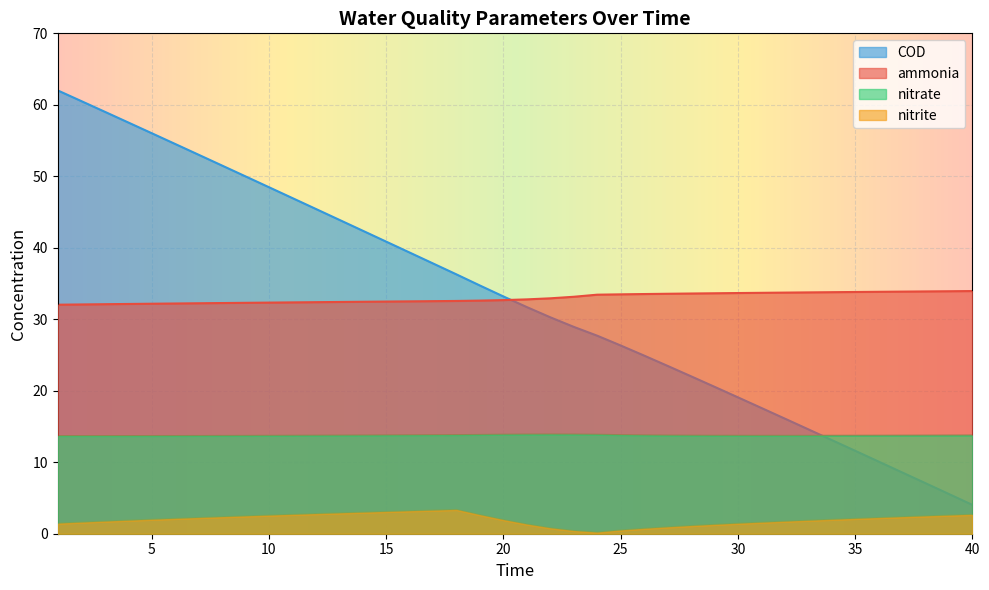

The value of COD at 11 is 47.0. True or false?

True